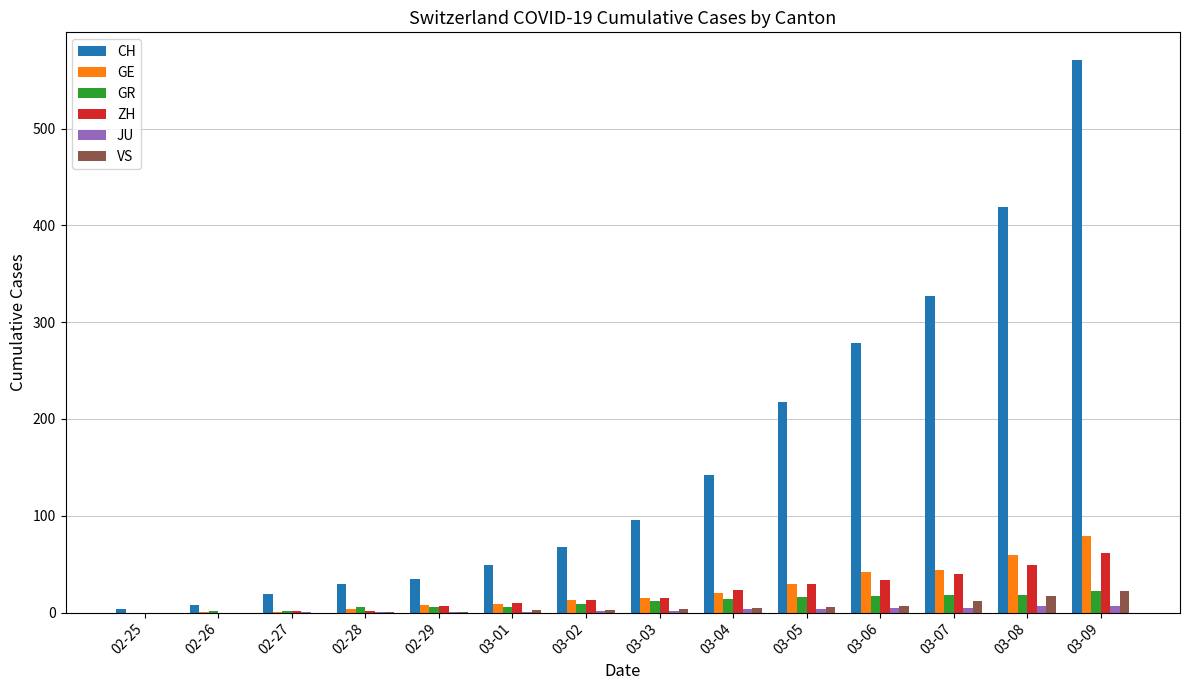

Is the value of VS at 03-06 greater than the value of GR at 03-07?

No